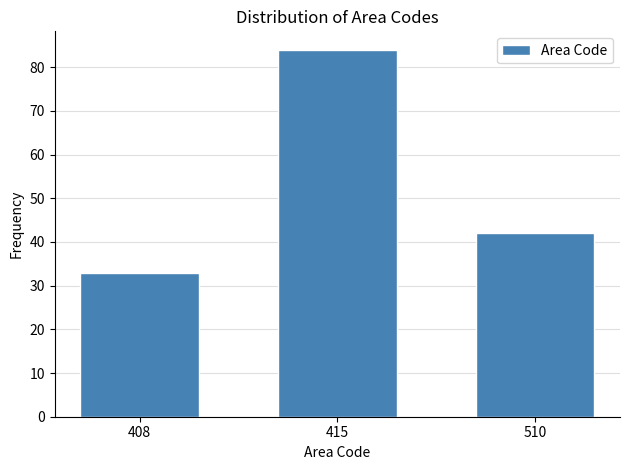

Reading left to right, transcribe all the data shown in this chart.

408=33	415=84	510=42